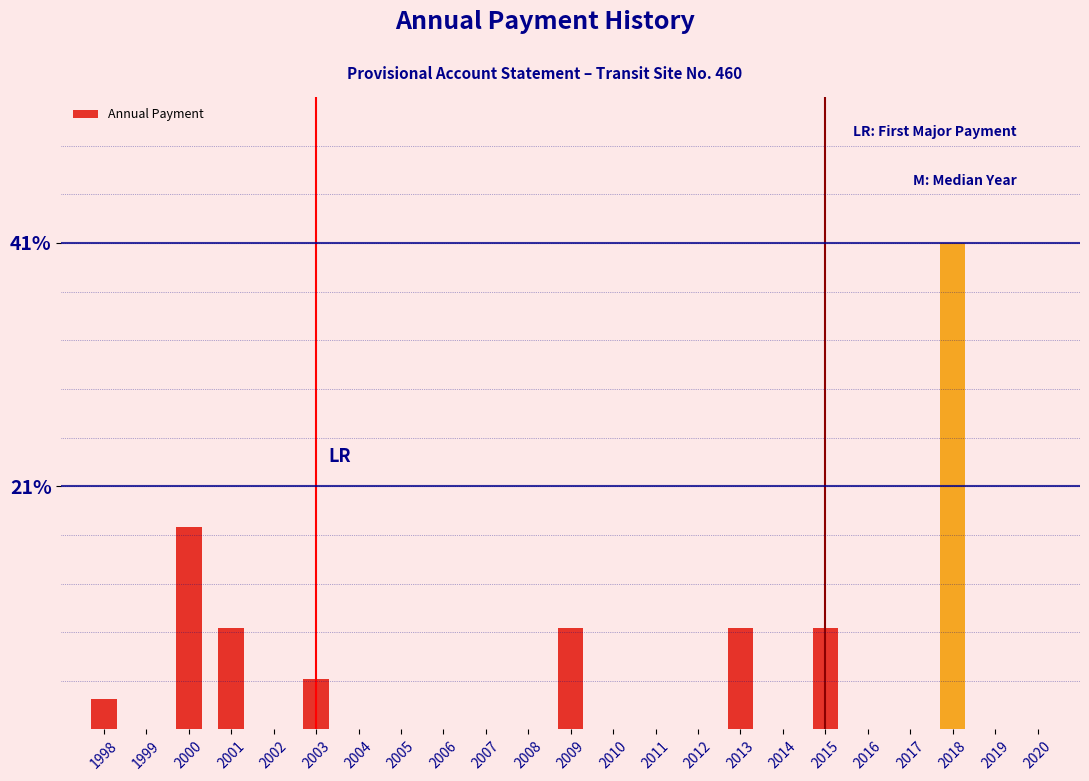

Reading left to right, list all the values displayed in this chart.

1998=2.6	1999=0.0	2000=17.2	2001=8.6	2002=0.0	2003=4.3	2004=0.0	2005=0.0	2006=0.0	2007=0.0	2008=0.0	2009=8.6	2010=0.0	2011=0.0	2012=0.0	2013=8.6	2014=0.0	2015=8.6	2016=0.0	2017=0.0	2018=41.4	2019=0.0	2020=0.0